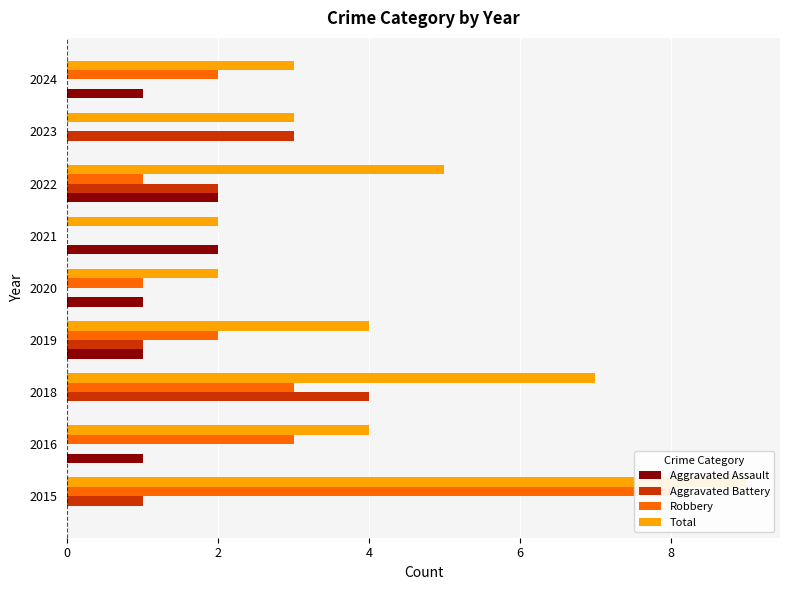

At how many categories does at least one series exceed 6?

2